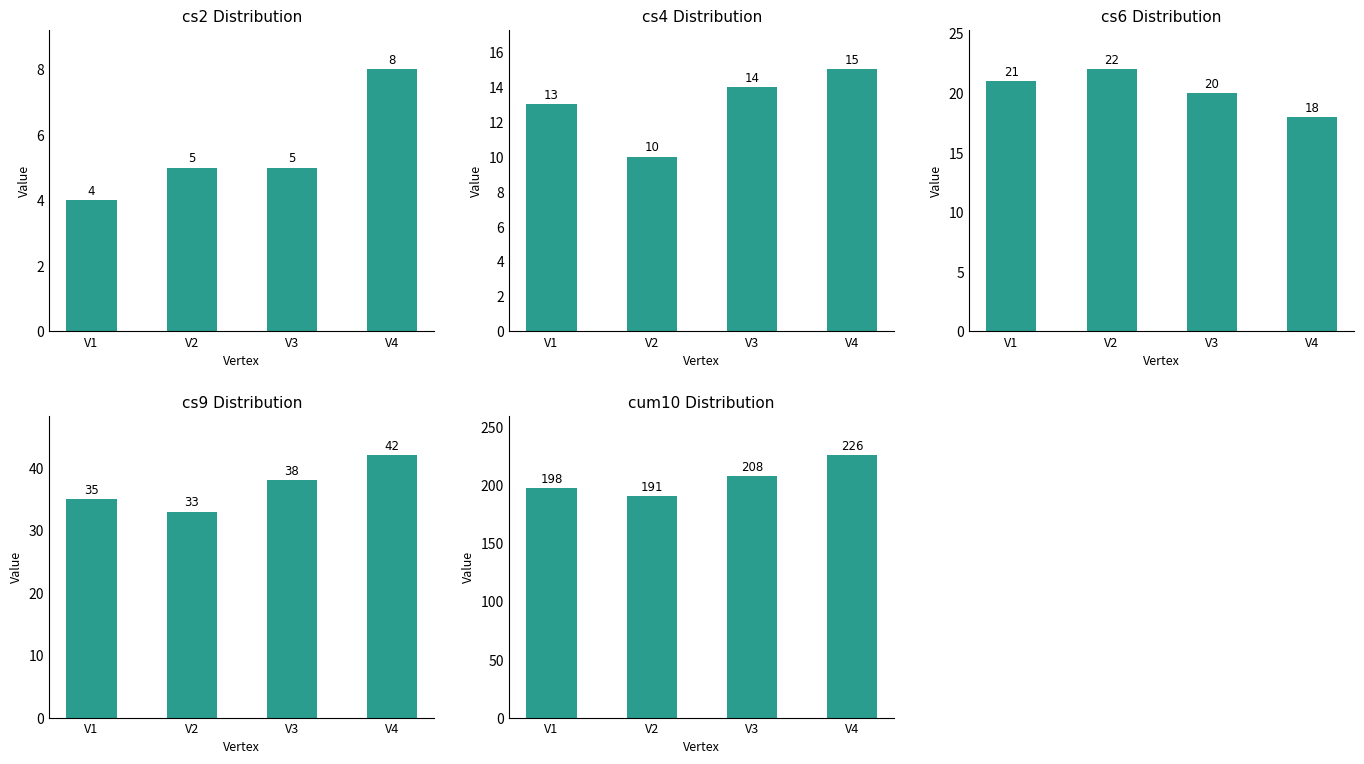

Which category has the lowest value across all series?

V1